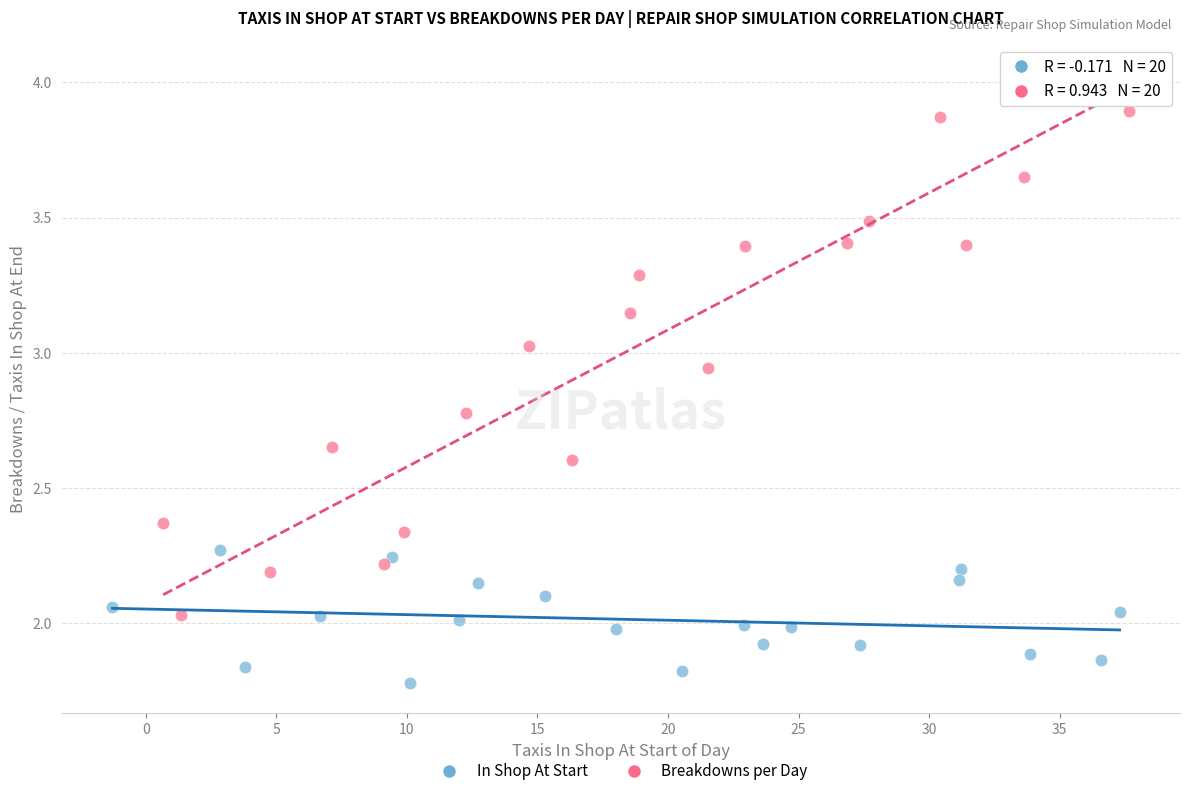

Which series has the widest spread of Y values?

Breakdowns per Day